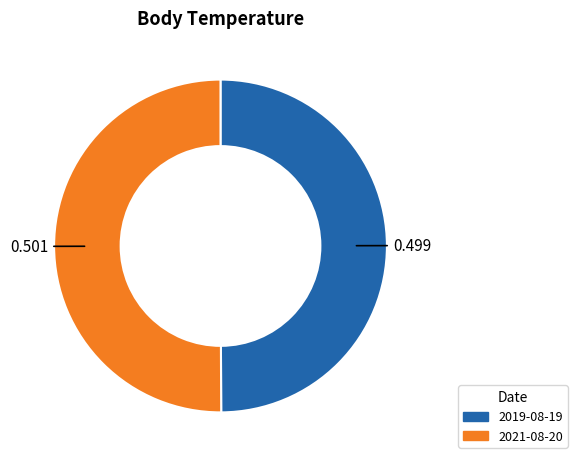

How many slices are in this pie chart?

2